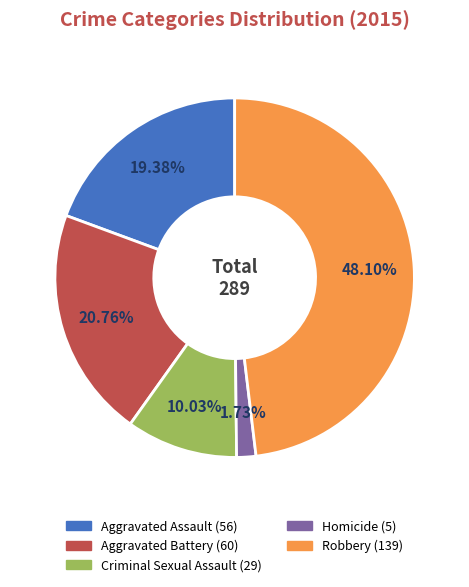

Is it true that Aggravated Assault is 10% of the pie?

False